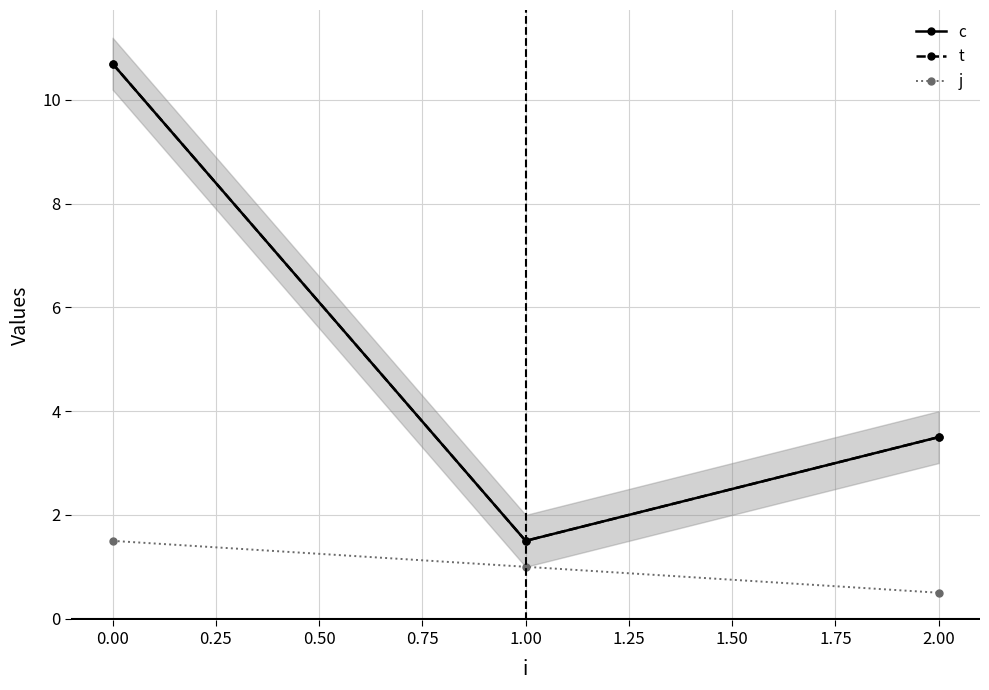

Does the chart display data point markers on the line(s)?

Yes